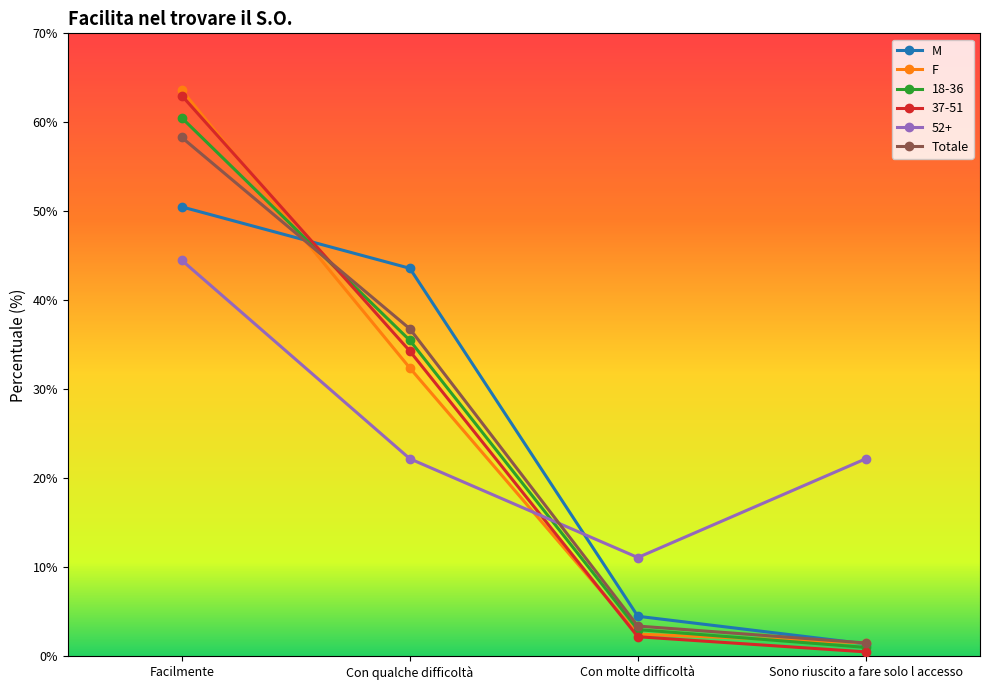

What is the difference between the F values at Con qualche difficoltà and Facilmente?

31.2